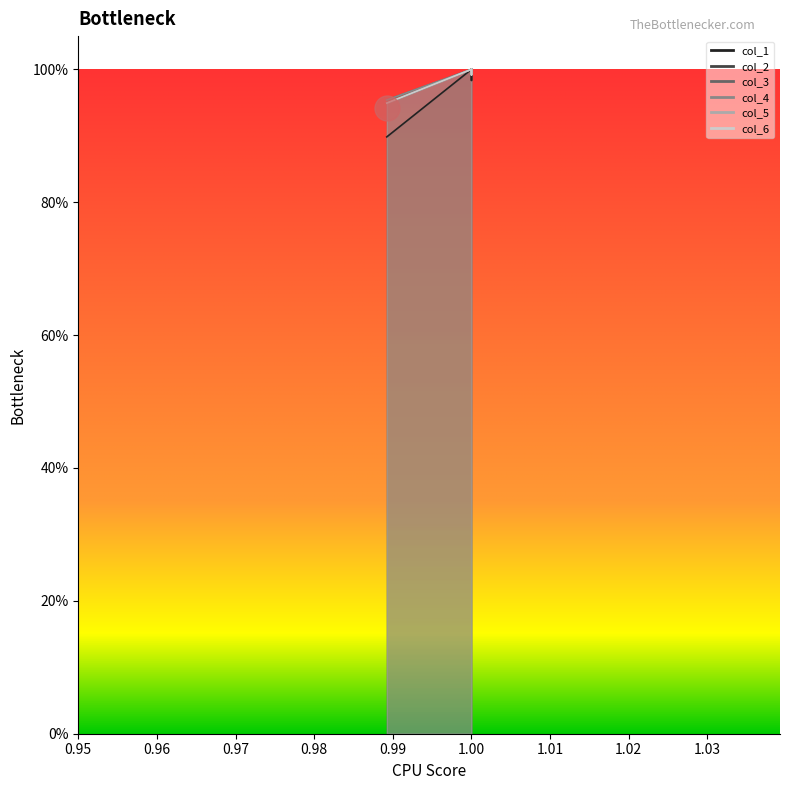

Is it true that col_1 equals 0.4 at 0.98923?

False